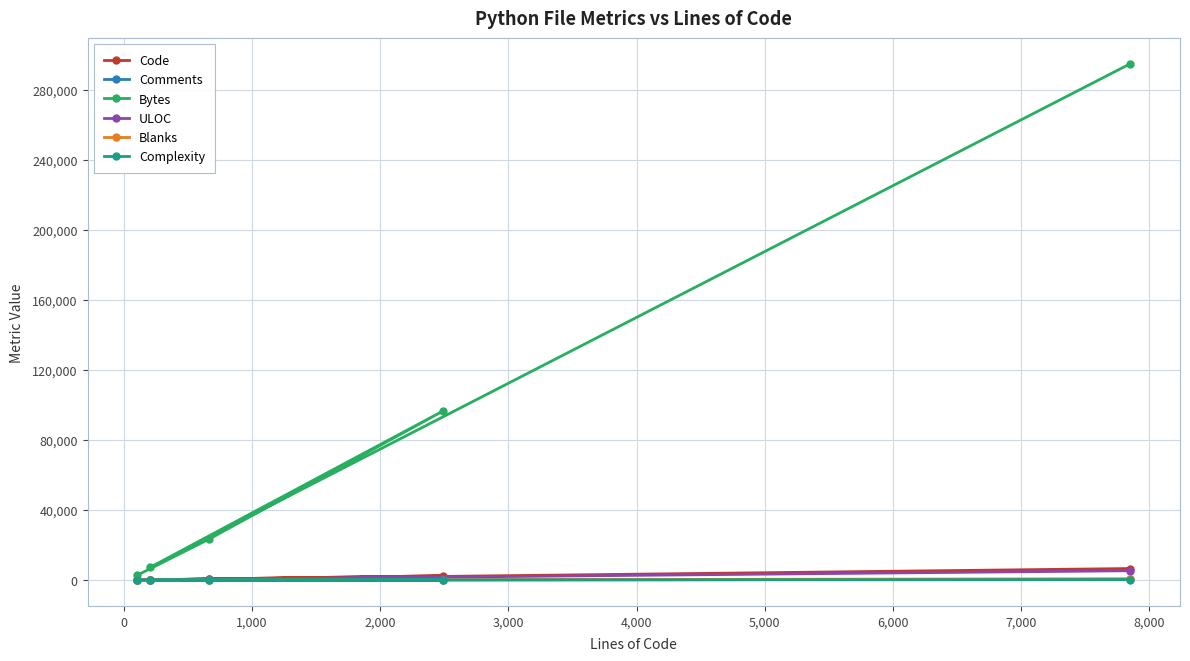

What is the greatest value displayed?

294869